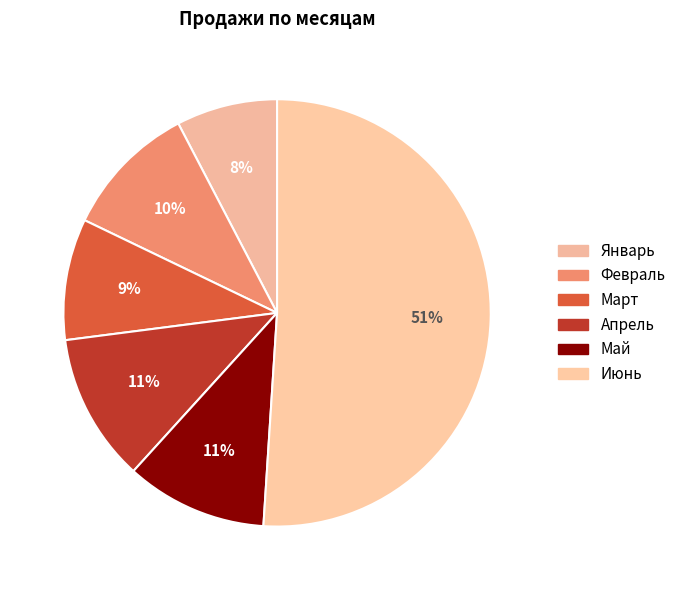

How many slices are in this pie chart?

6